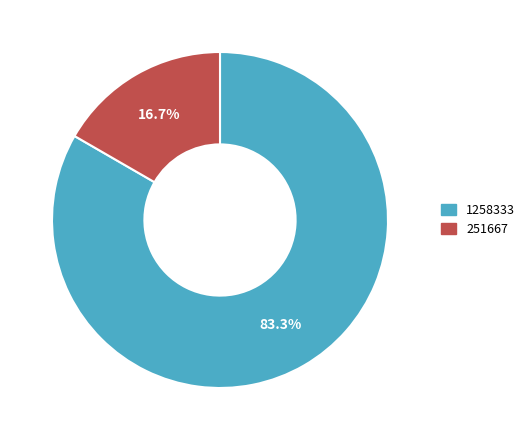

What percentage do 251667 and 1258333 together represent?

100.0%